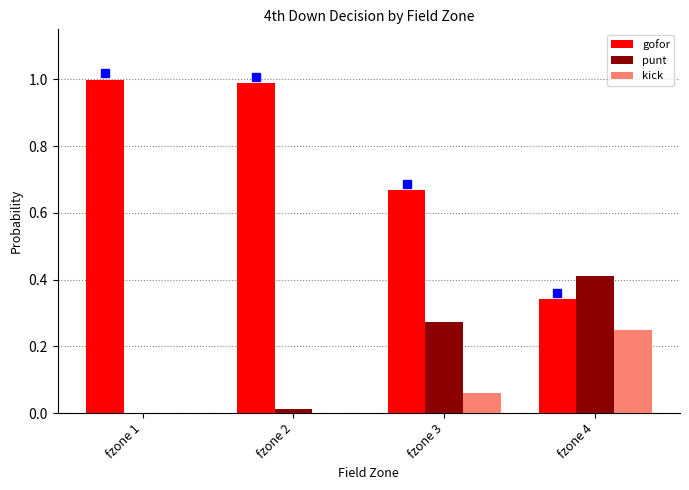

Between fzone 1 and fzone 4, which series saw the biggest shift?

gofor